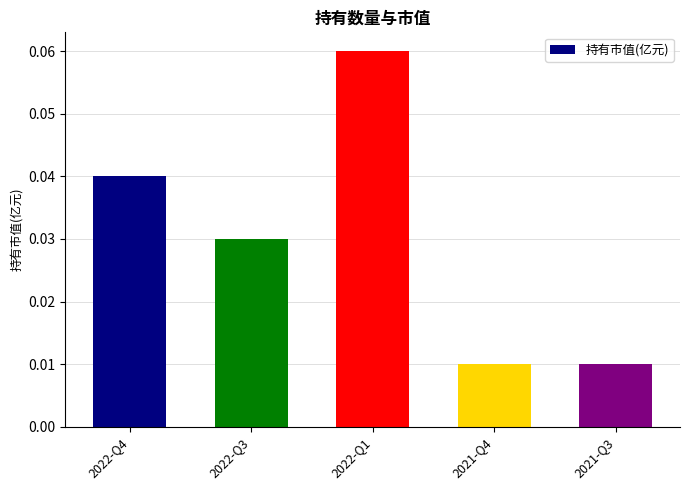

The value at 2022-Q3 is 0.1. True or false?

False